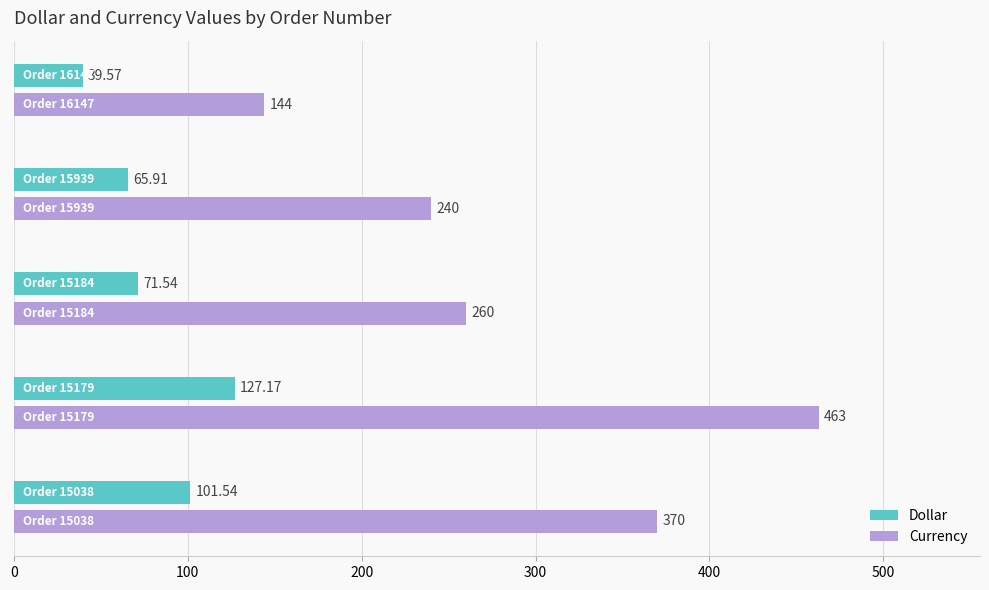

Which series has the largest total across all categories?

Currency